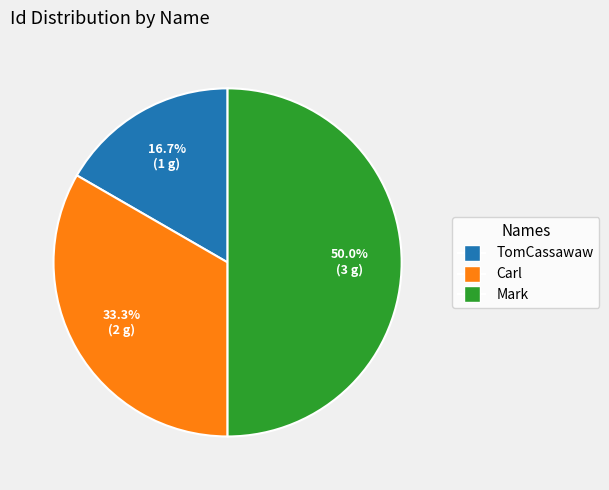

The Carl slice represents 20% of the pie. True or false?

False